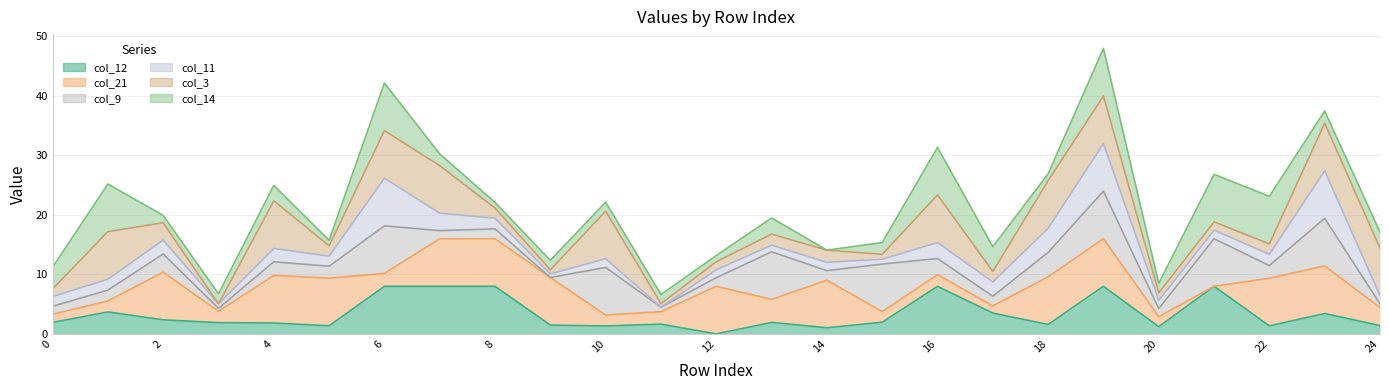

After their last crossing, which series has the higher values: col_11 or col_3?

col_3